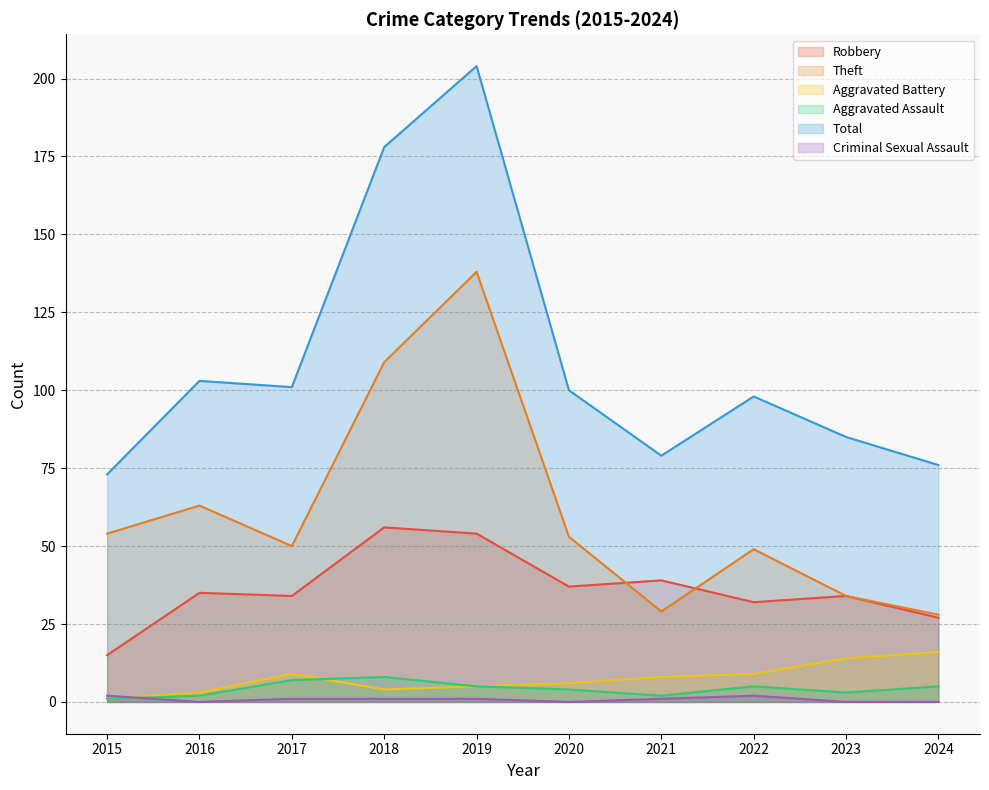

True or false: Aggravated Battery has a value of 4 at 2017.

False